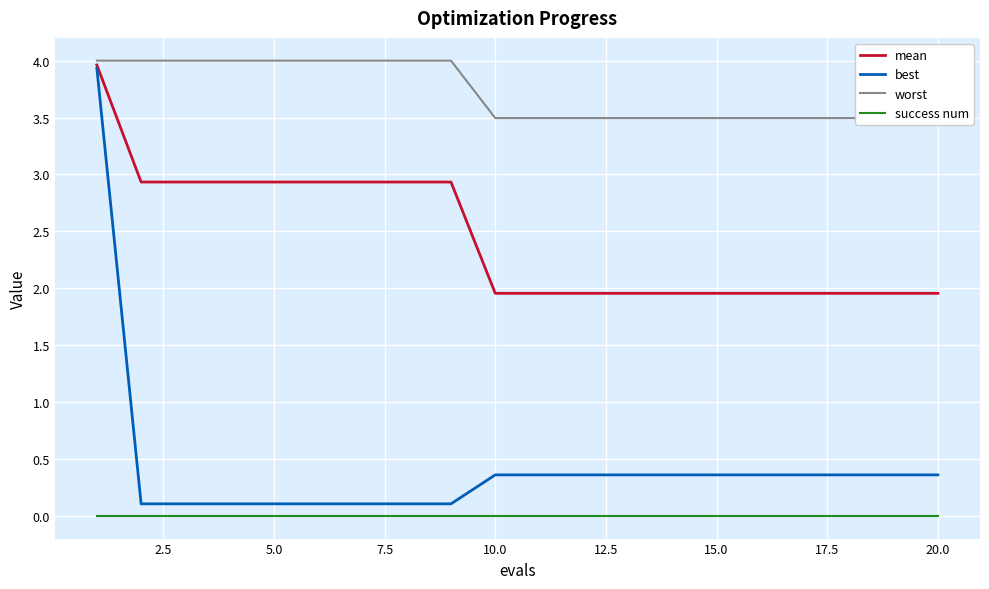

Which series has the largest total across all categories?

worst